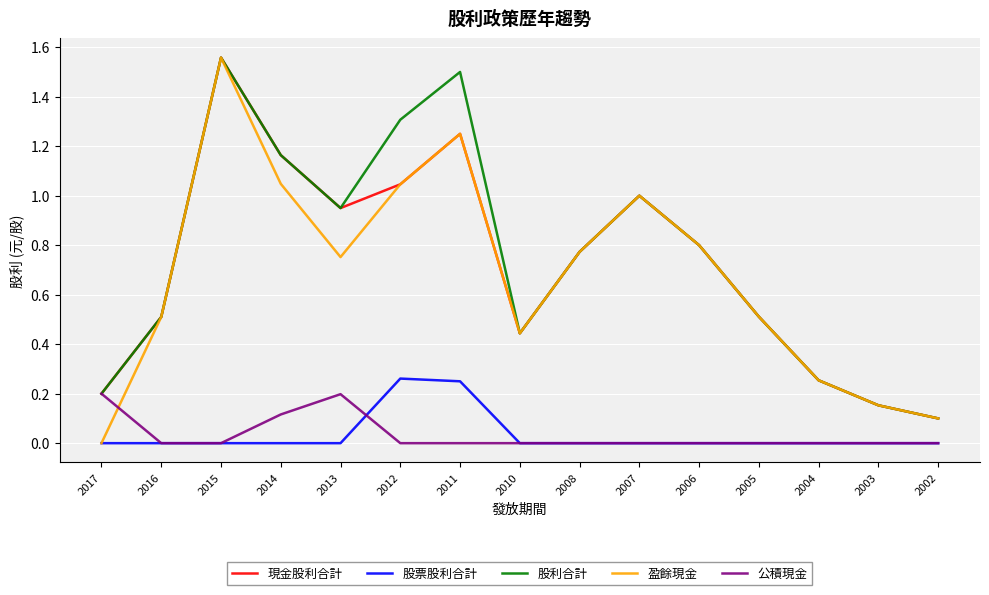

True or false: 股票股利合計 and 股利合計 cross at least once.

False